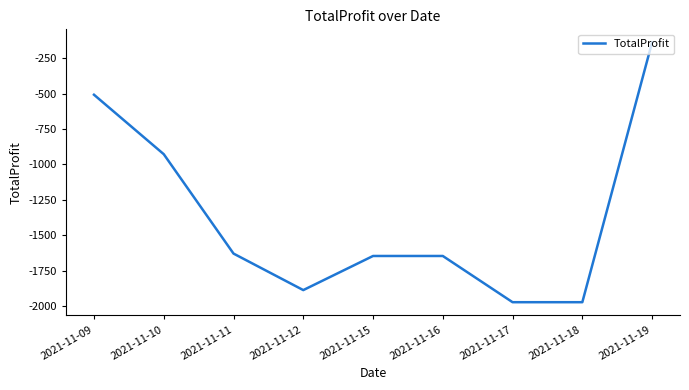

Where does the data first go above -1647?

2021-11-09